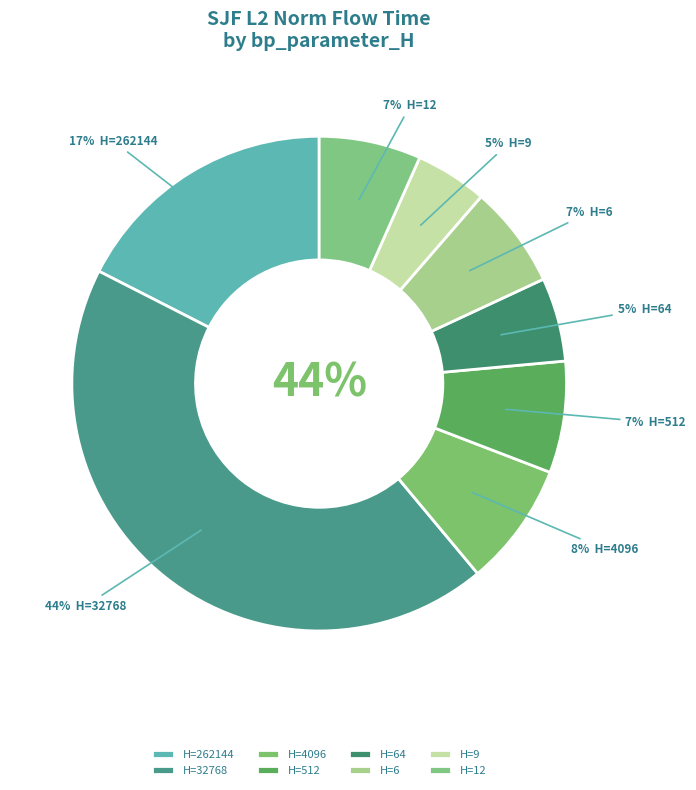

Which has a higher value, 64 or 4096?

4096